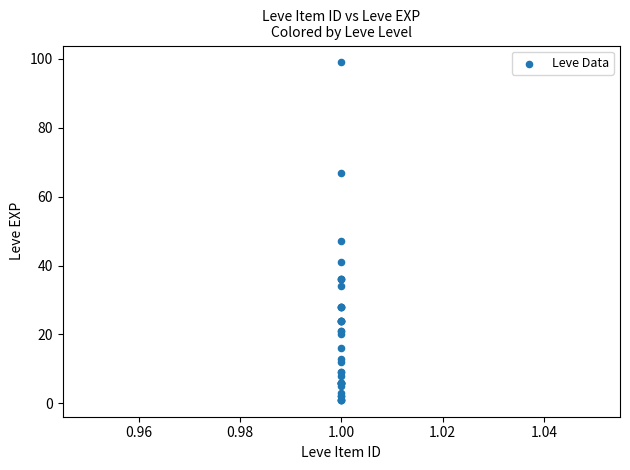

What Y value in the scatter plot is closest to 50?

47